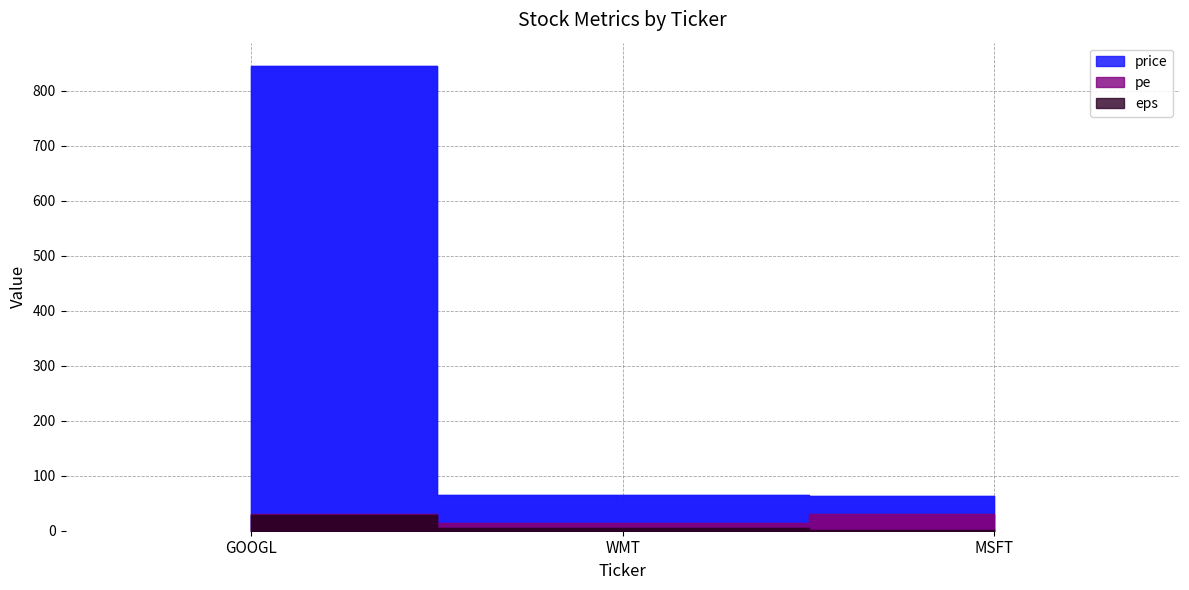

How many categories are shown in the chart?

3